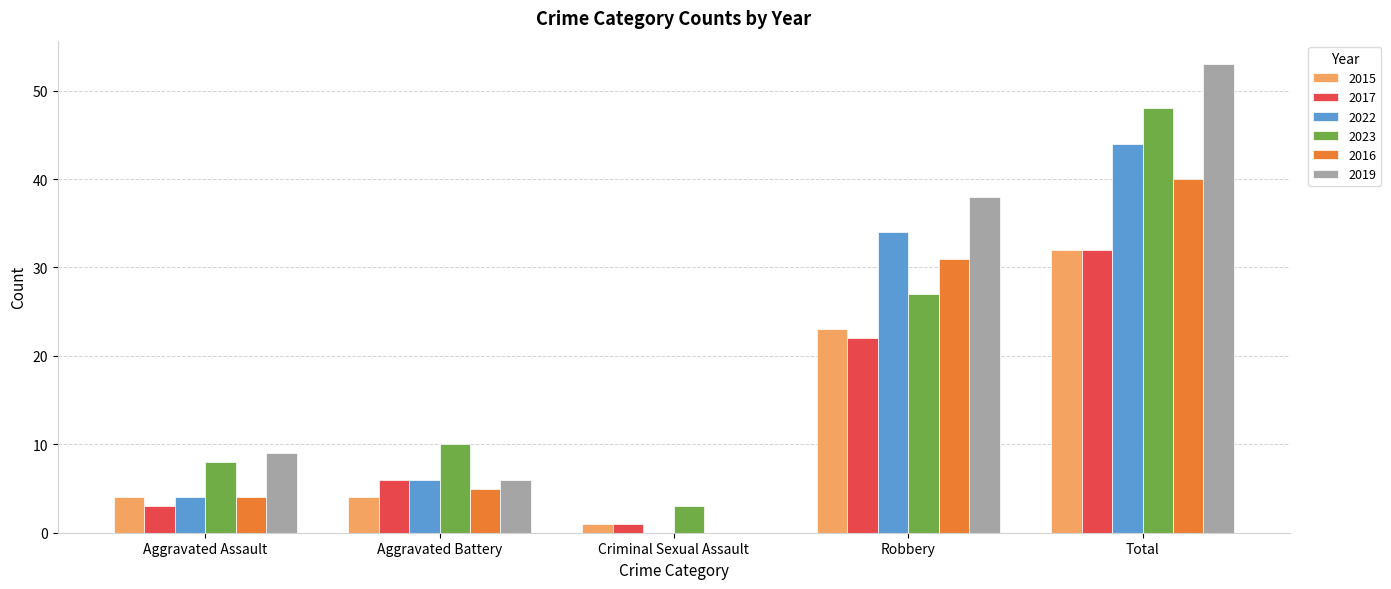

The 2016 series shows 4 at Aggravated Assault. True or false?

True